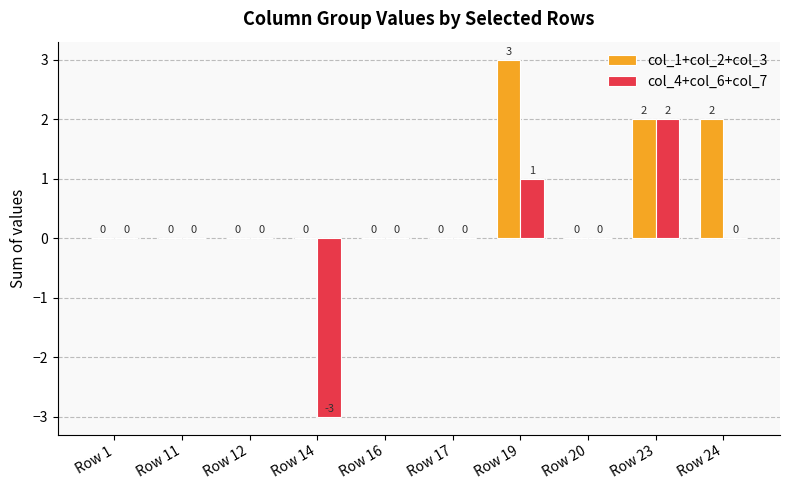

Which series has the widest spread of values?

col_4+col_6+col_7